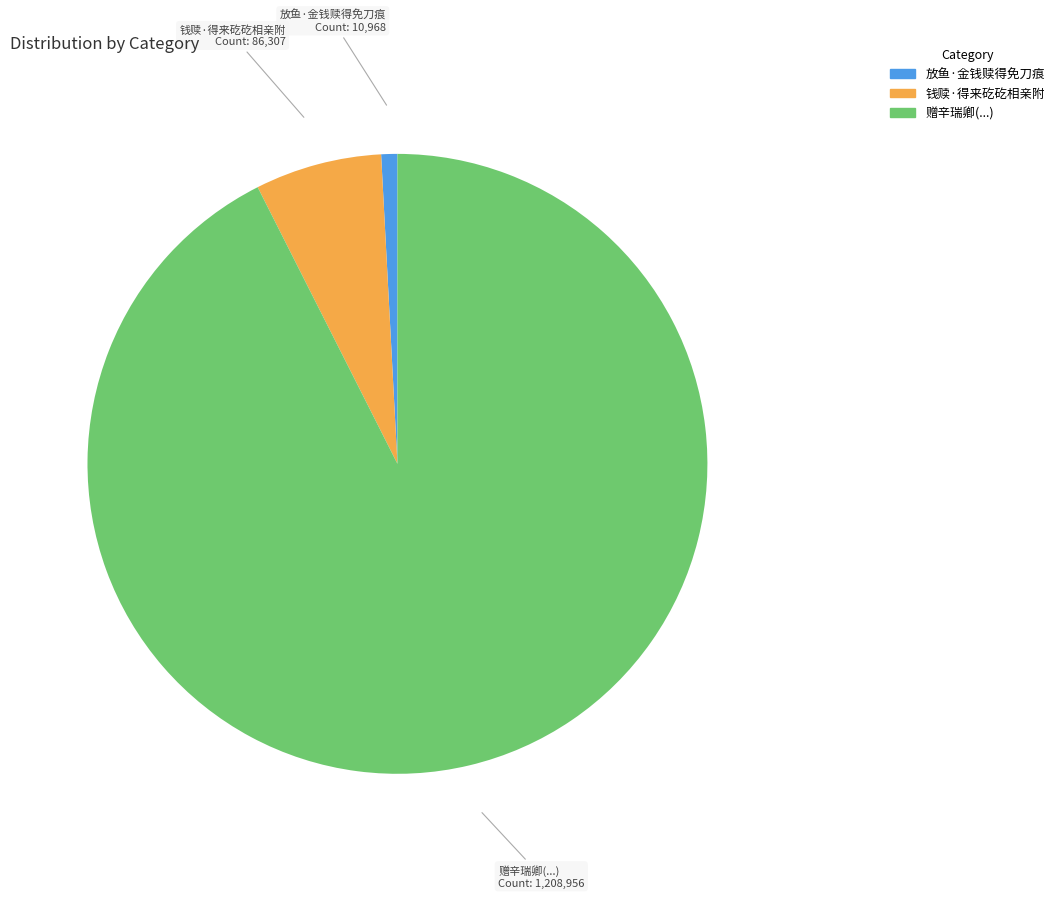

Rank the categories by value from highest to lowest.

赠辛瑞卿(...), 钱赎·得来矻矻相亲附, 放鱼·金钱赎得免刀痕